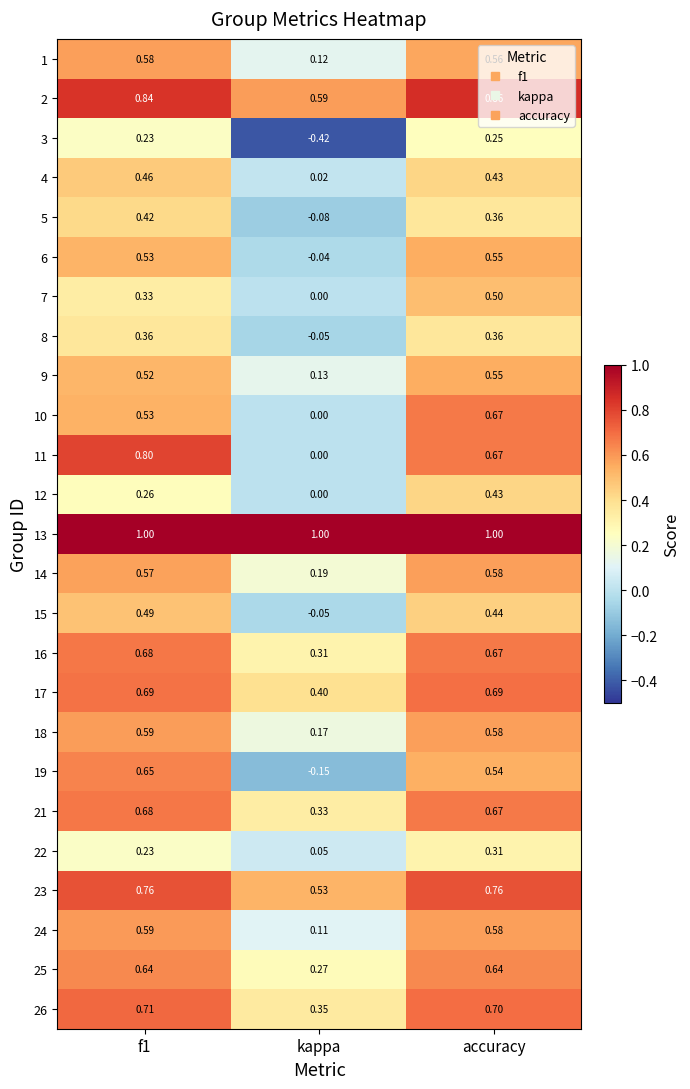

At which label is 24 closest to 0?

kappa